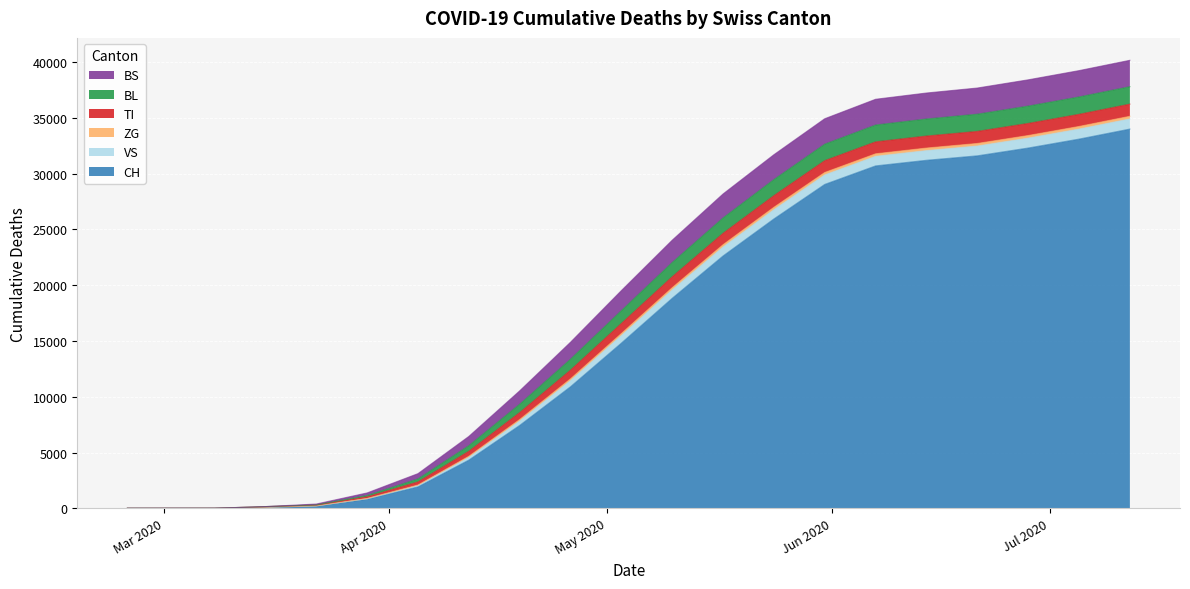

How many data points in BL are less than 1150?

10